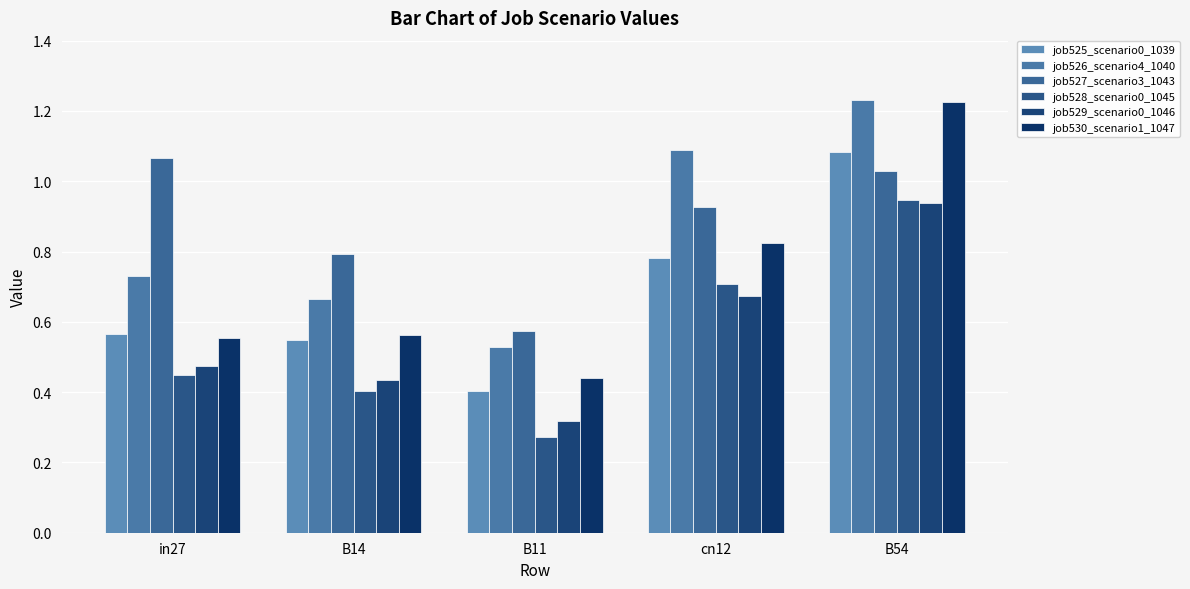

What is the average value of the job525_scenario0_1039 series?

0.7